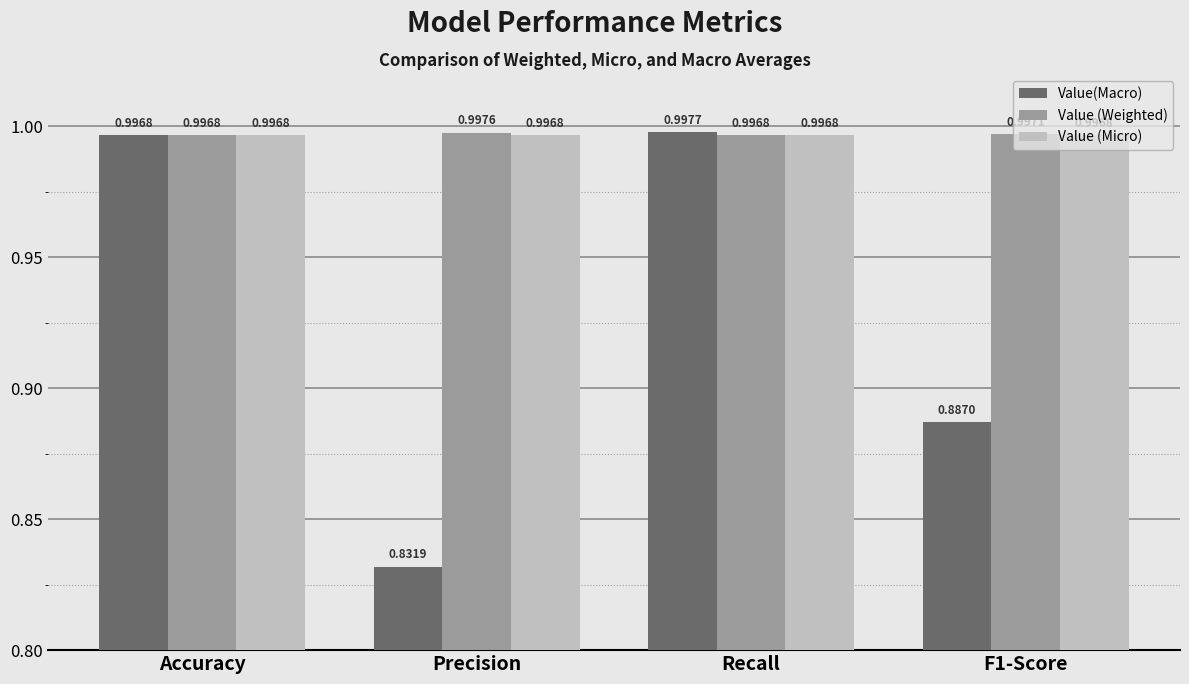

At how many categories does at least one series exceed 0?

4